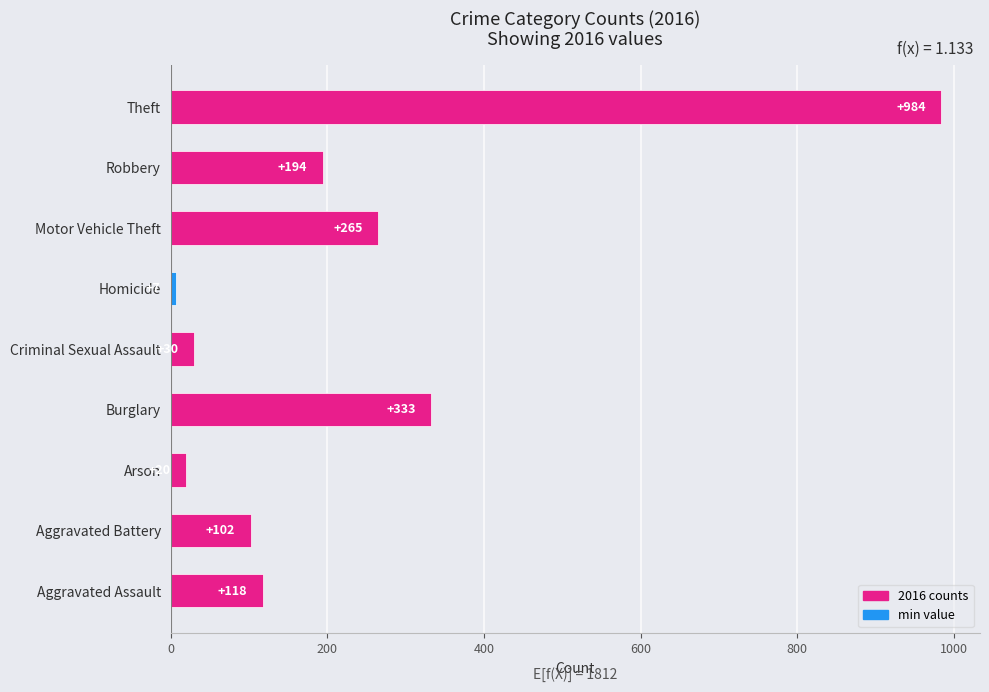

What is the change in value from Aggravated Battery to Burglary?

+231